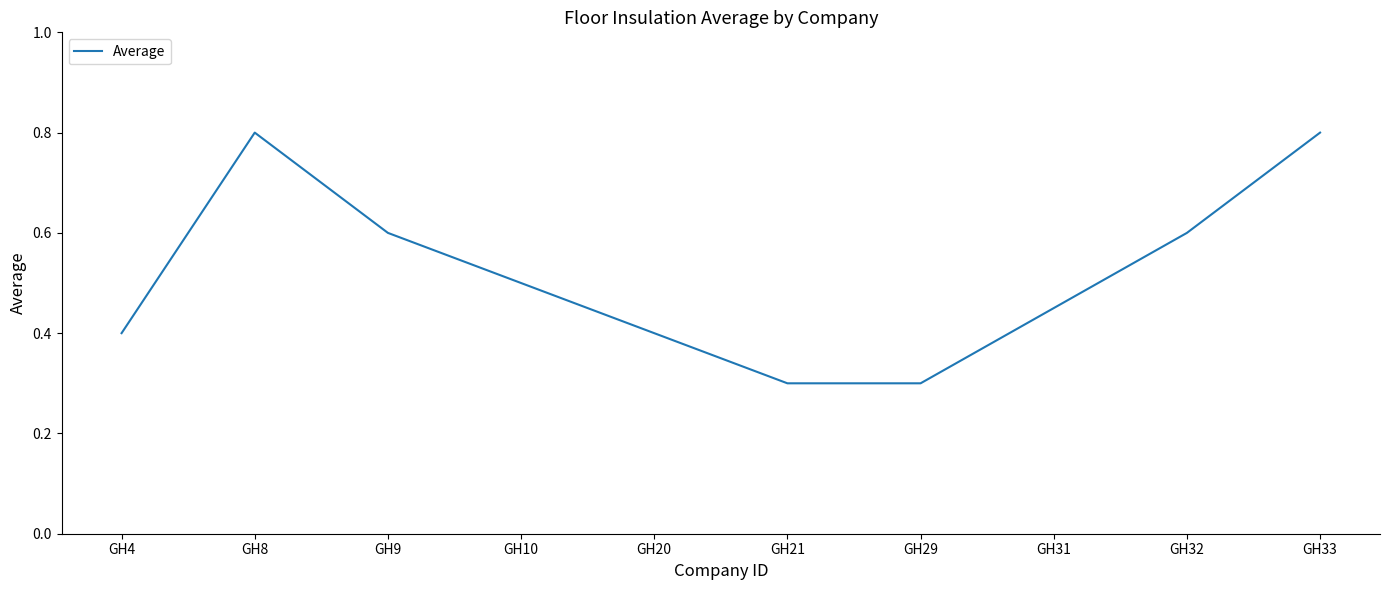

True or false: there are more than 1 points higher than both neighbors.

False